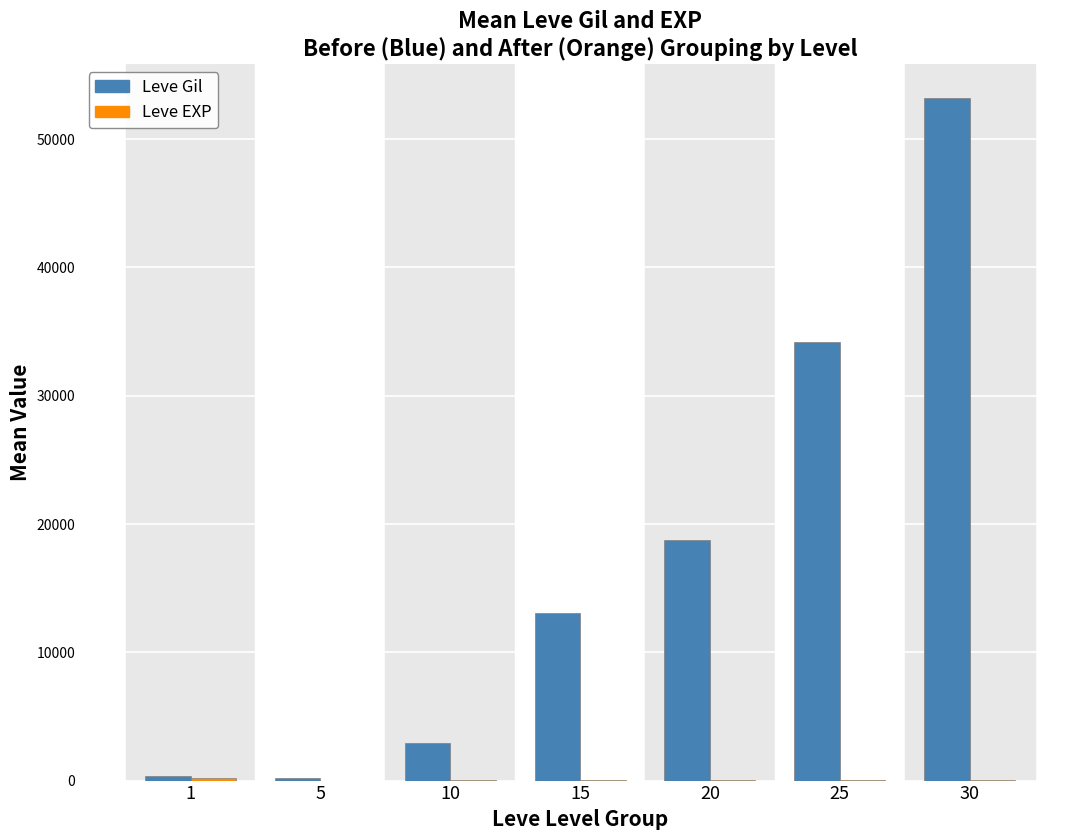

What is the sum of the Leve Gil values at 10 and 20?

21633.3